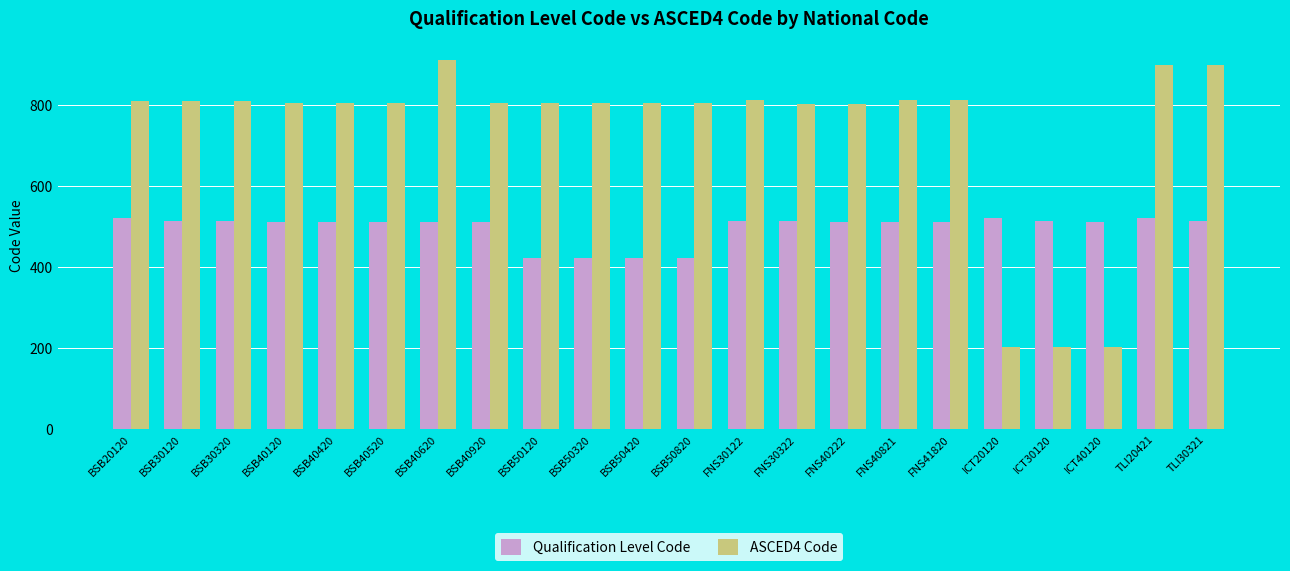

What is the average value of the Qualification Level Code series?

497